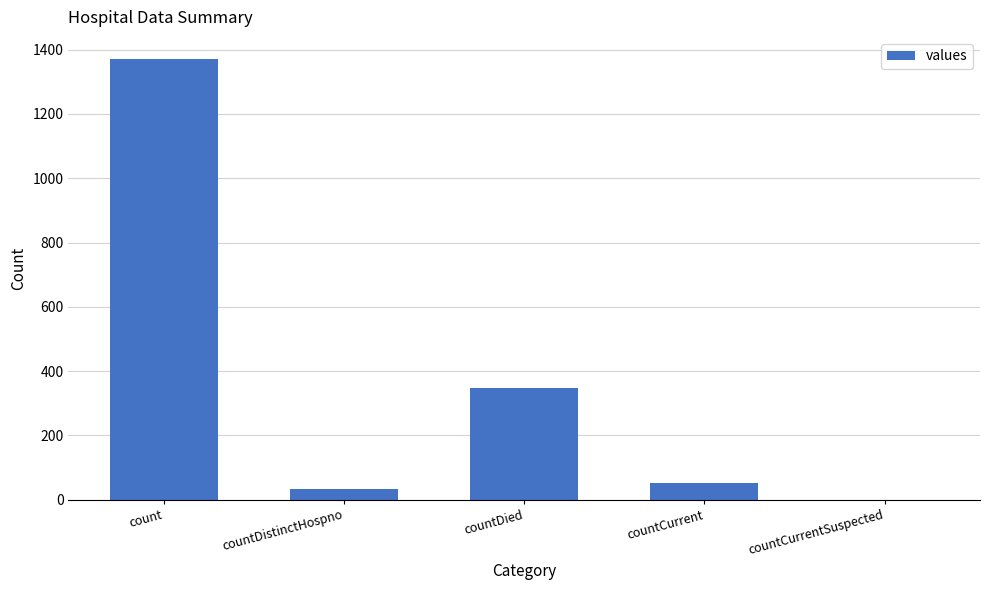

The chart shows a value of 0 at countCurrentSuspected. True or false?

True